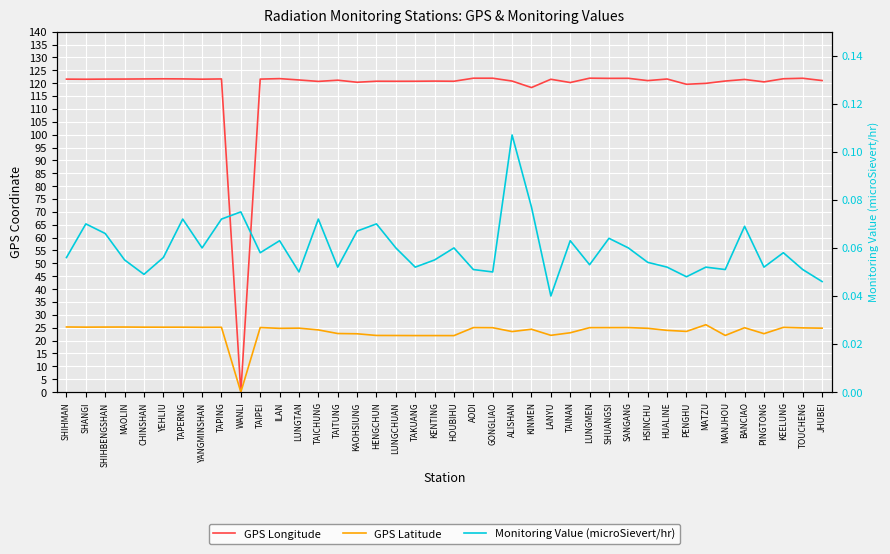

List the labels in order of GPS Longitude value, largest first.

LUNGMEN, AODI, GONGLIAO, TOUCHENG, SANGANG, SHUANGSI, ILAN, KEELUNG, YEHLIU, TAPERNG, CHINSHAN, TAPING, HUALINE, MAOLIN, SHIHBENGSHAN, TAIPEI, SHIHMAN, YANGMINSHAN, SHANGI, LANYU, BANCIAO, LUNGTAN, TAITUNG, JHUBEI, HSINCHU, MANJHOU, ALISHAN, KENTING, HENGCHUN, TAKUANG, HOUBIHU, LUNGCHUAN, TAICHUNG, PINGTONG, KAOHSIUNG, TAINAN, MATZU, PENGHU, KINMEN, WANLI